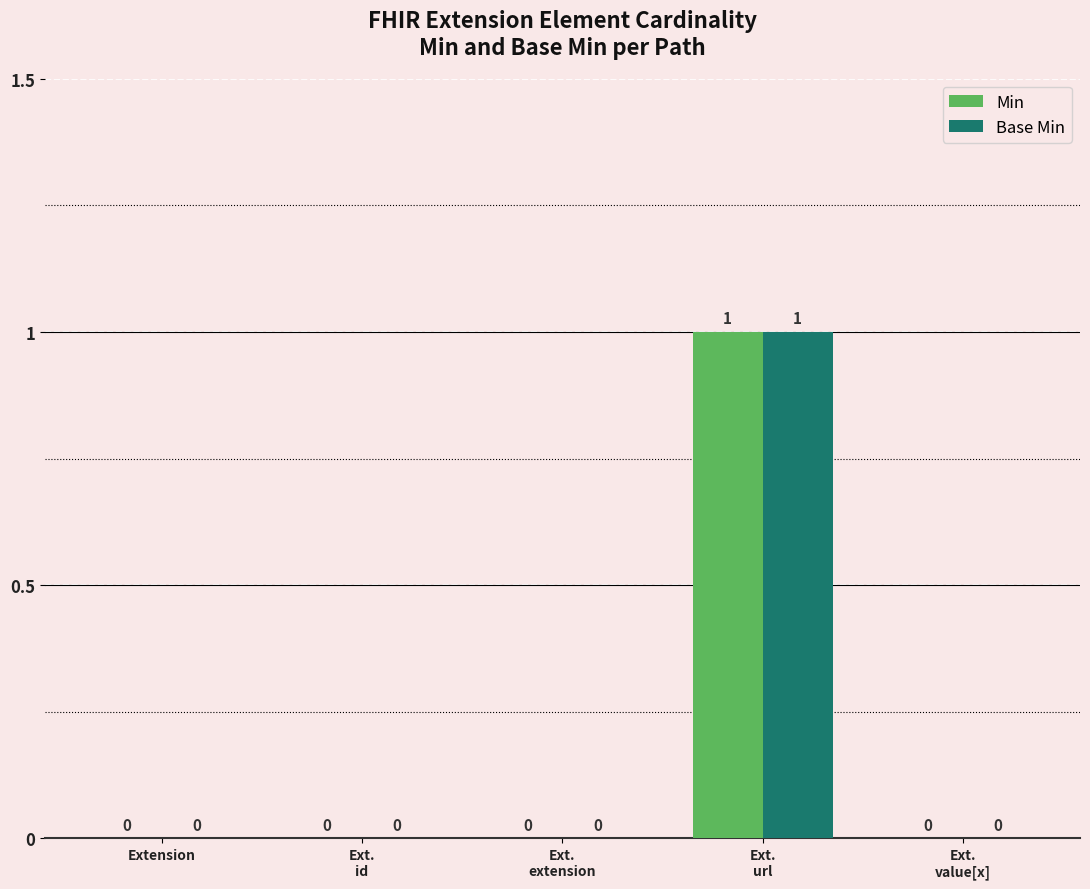

How many groups of bars are there?

5